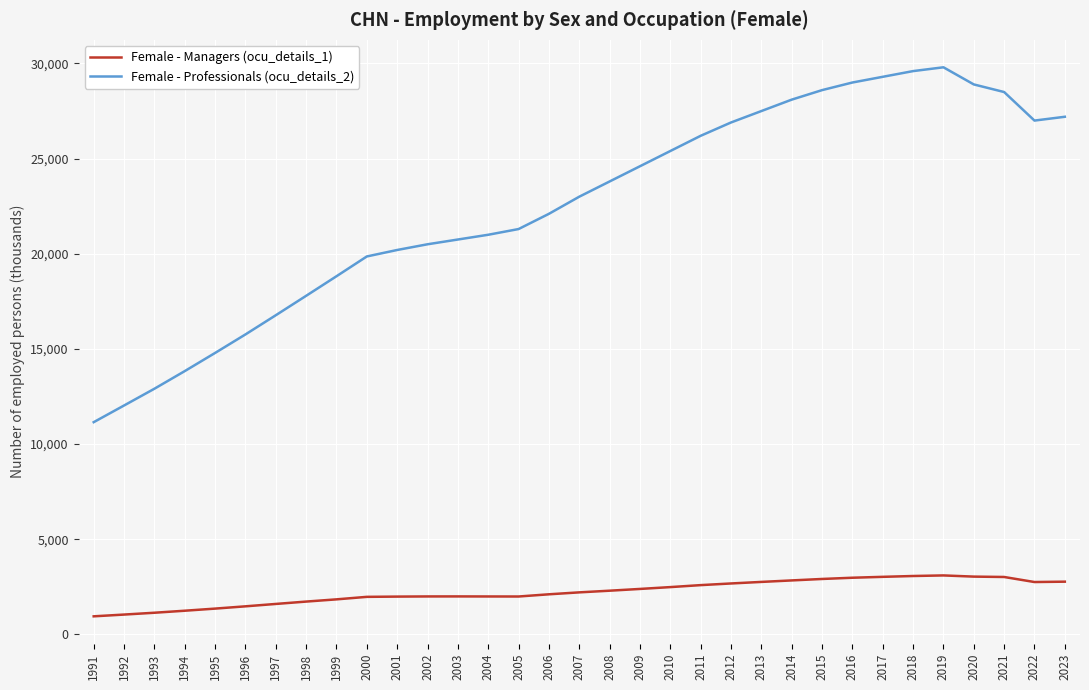

Which series has the widest spread of values?

Female - Professionals (ocu_details_2)